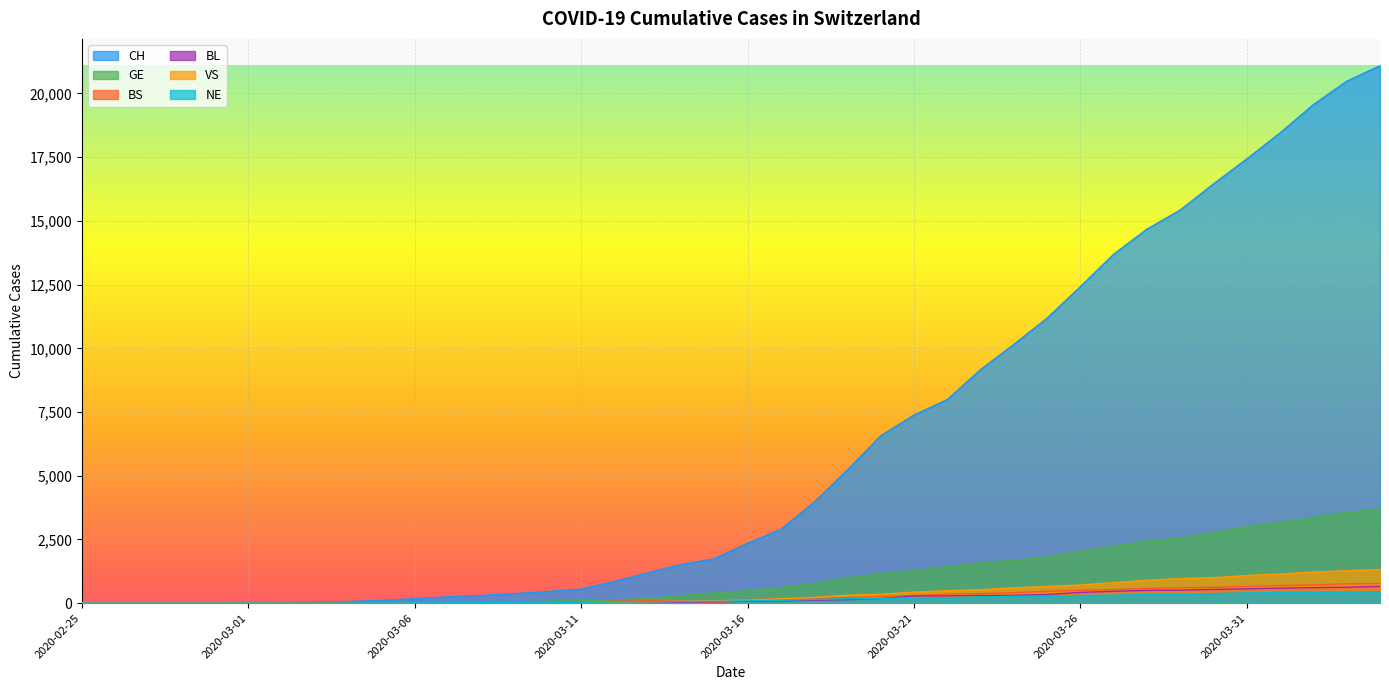

Which series changed the most between 2020-03-08 and 2020-03-12?

CH